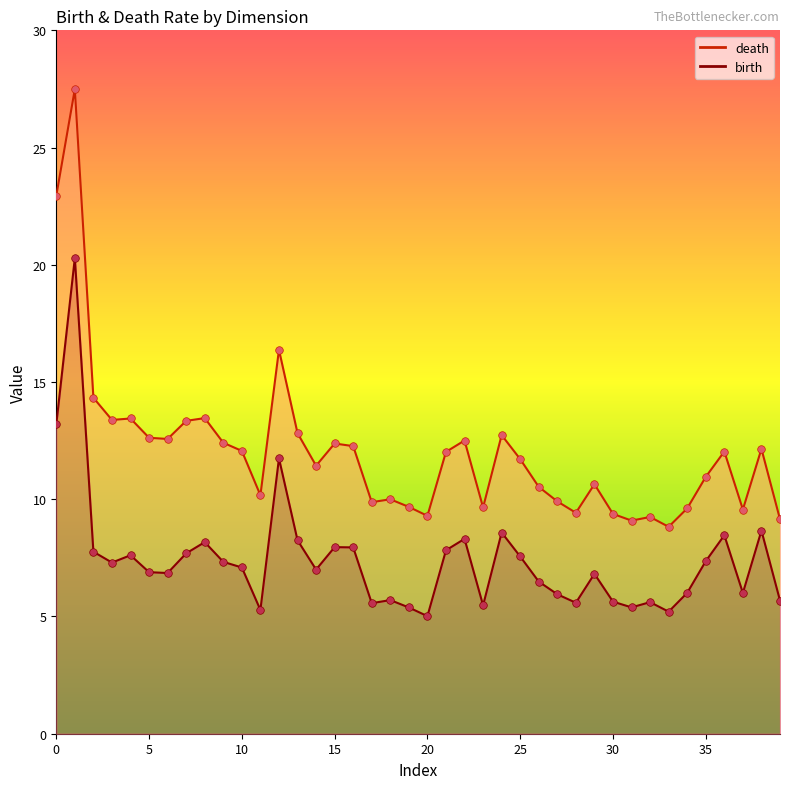

Which series has the largest total across all categories?

death